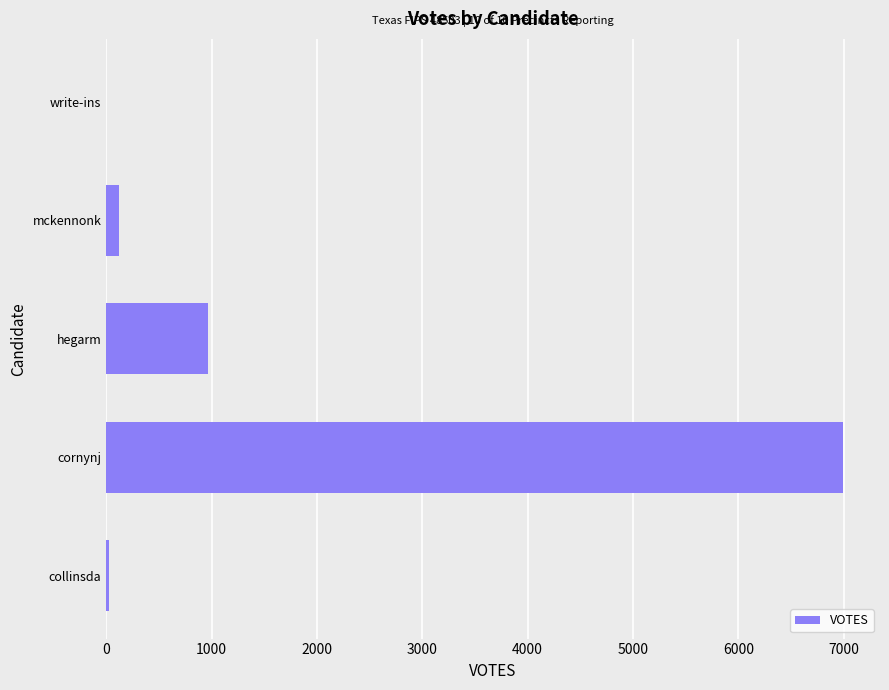

At which category does the chart reach its peak across all series?

cornynj